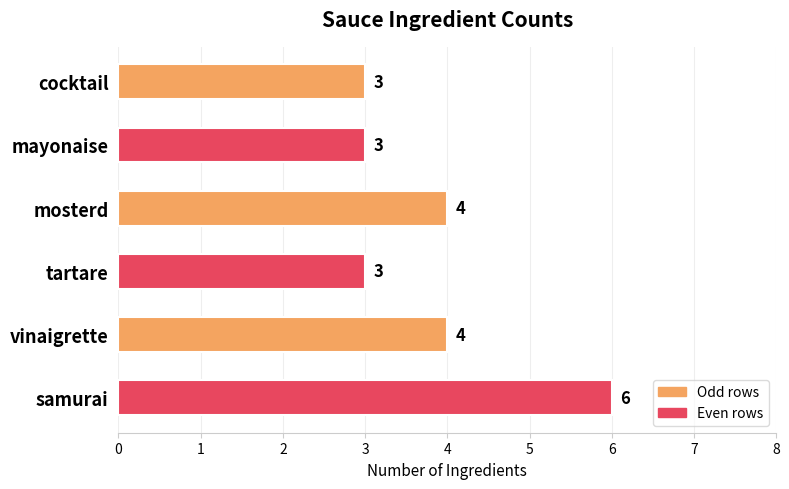

Reading bottom to top, transcribe all the data shown in this chart.

samurai=6	vinaigrette=4	tartare=3	mosterd=4	mayonaise=3	cocktail=3